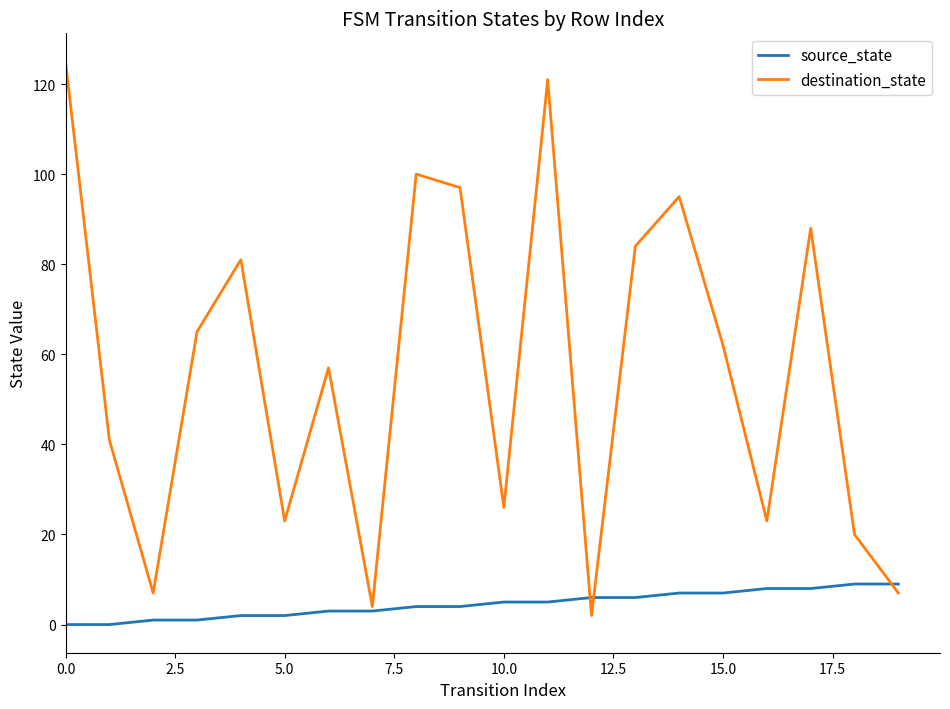

Which series has the widest spread of values?

destination_state